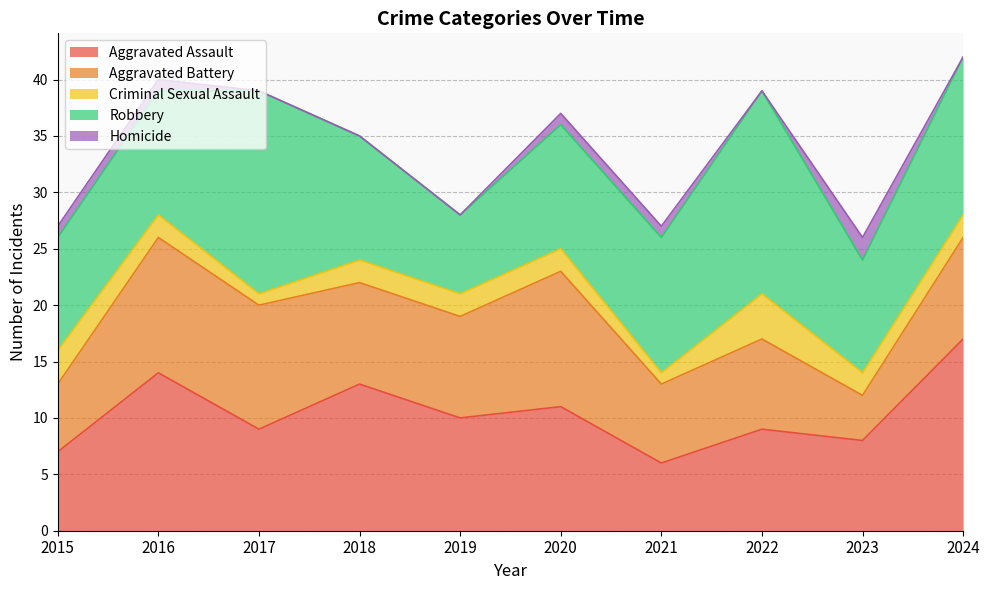

How many interior local peaks does the Criminal Sexual Assault series have?

1